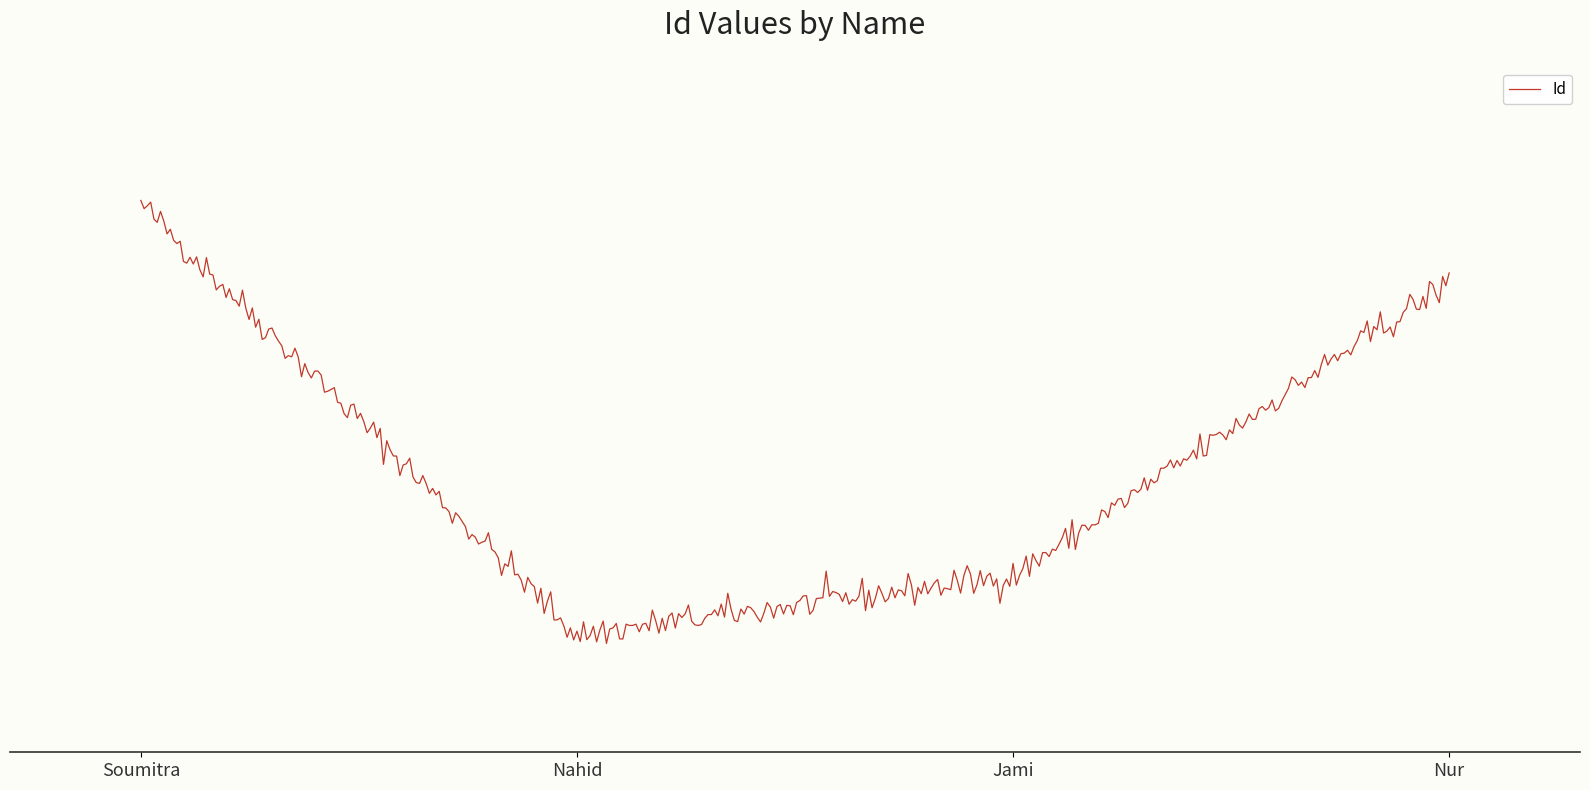

Does the chart have visible grid lines?

No